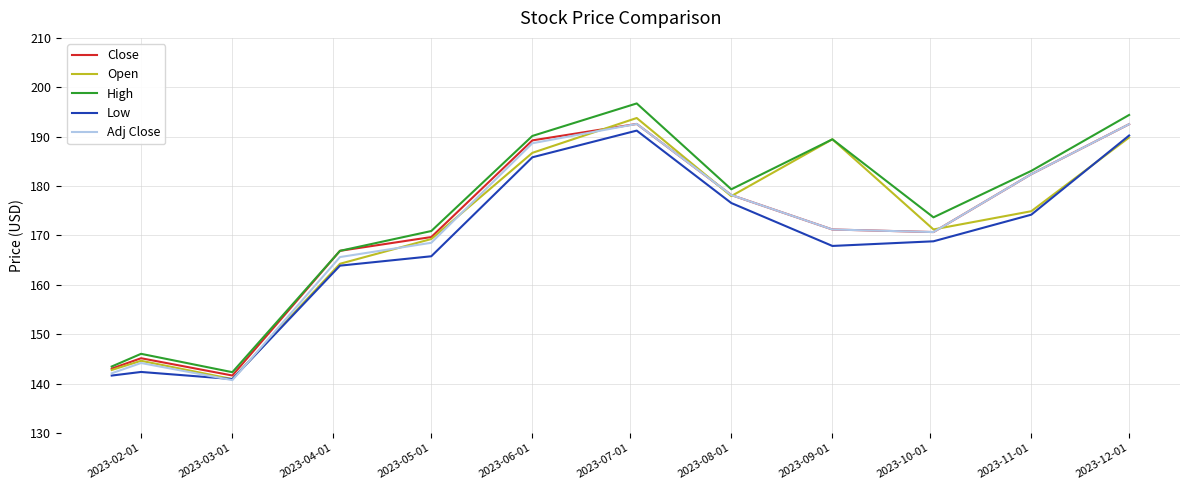

Which series has the largest range (max minus min)?

High